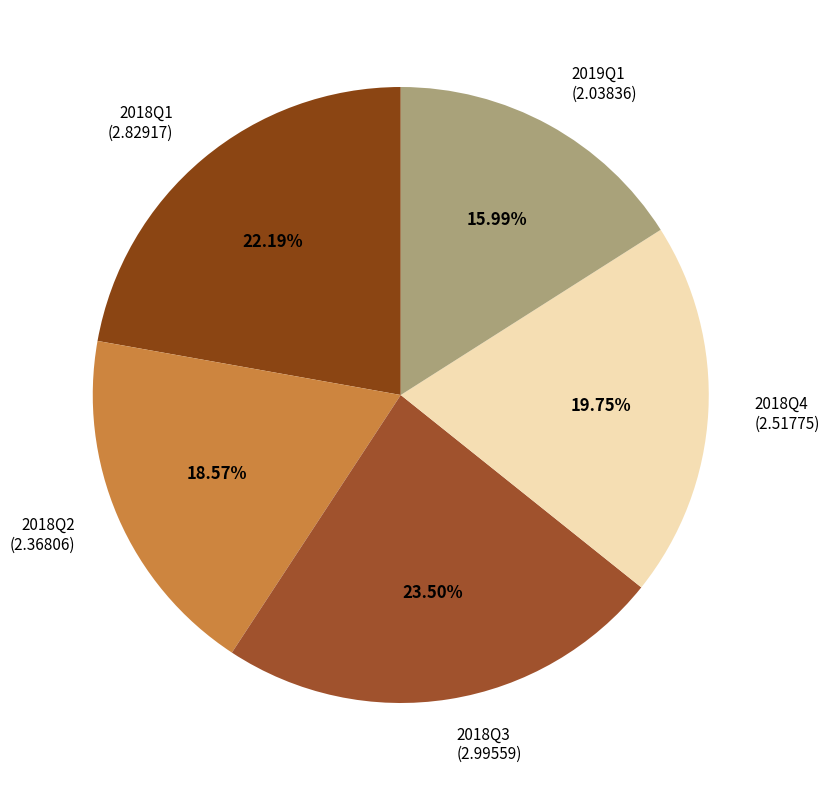

To the nearest percent, what is the difference between the 2018Q3 and 2019Q1 slice percentages?

8%